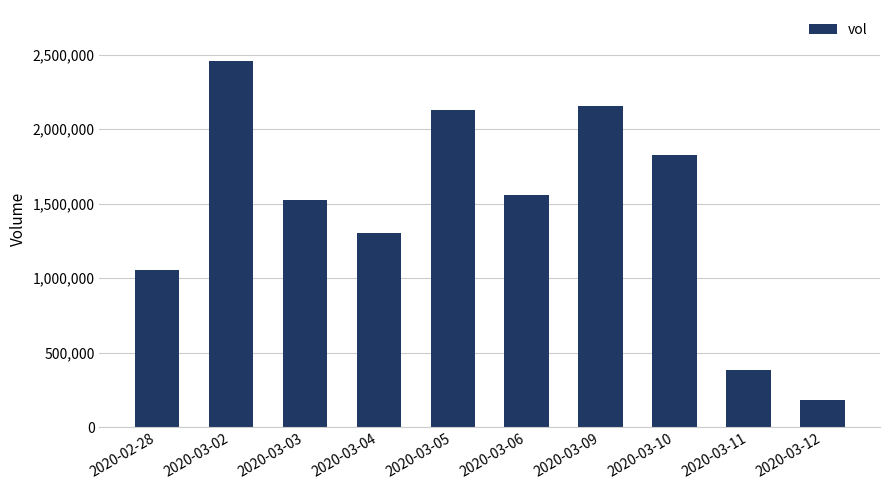

Reading left to right, what are all the values shown in this chart?

1053100	2456600	1528200	1304000	2130400	1559300	2157600	1827400	382100	184200